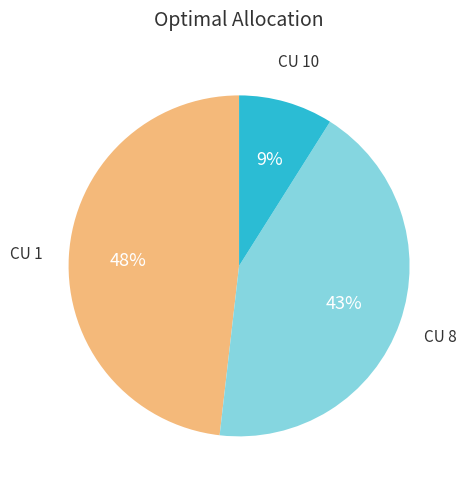

How many slices are in this pie chart?

3